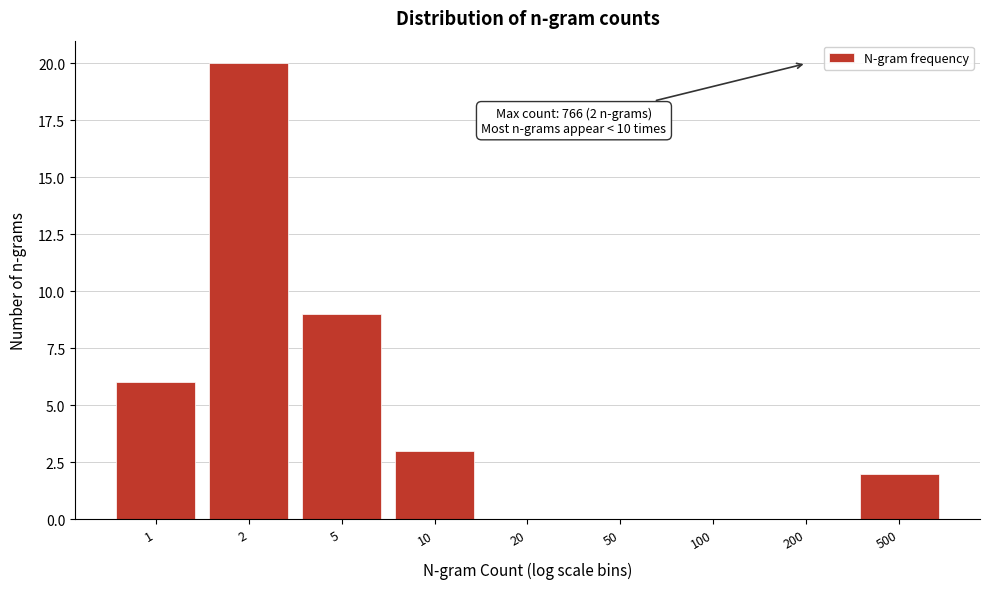

Reading left to right, extract all data points from this chart.

1=6	2=20	5=9	10=3	20=0	50=0	100=0	200=0	500=2